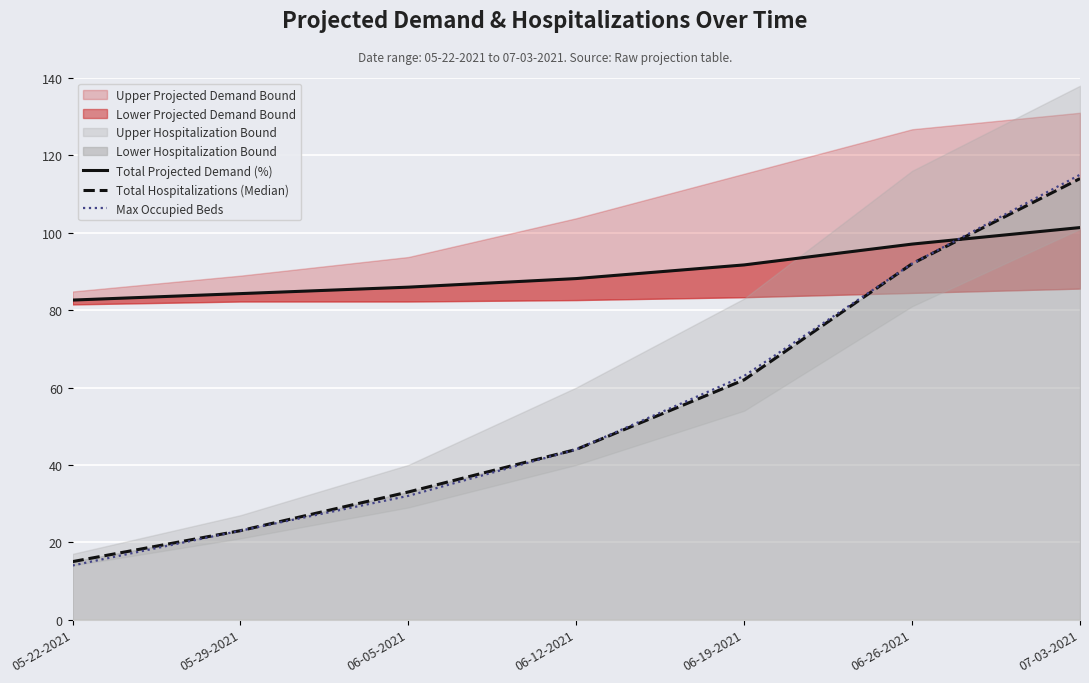

At which category is the sum across all series the highest?

07-03-2021